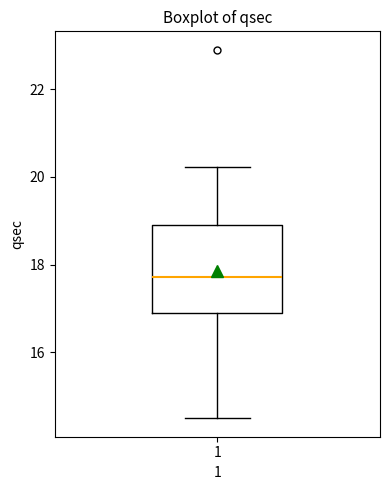

Where does the lower whisker of the box at x = 1 end on the y-axis? The values are not printed on the chart, so give them approximately, as read against the axis.

14.6